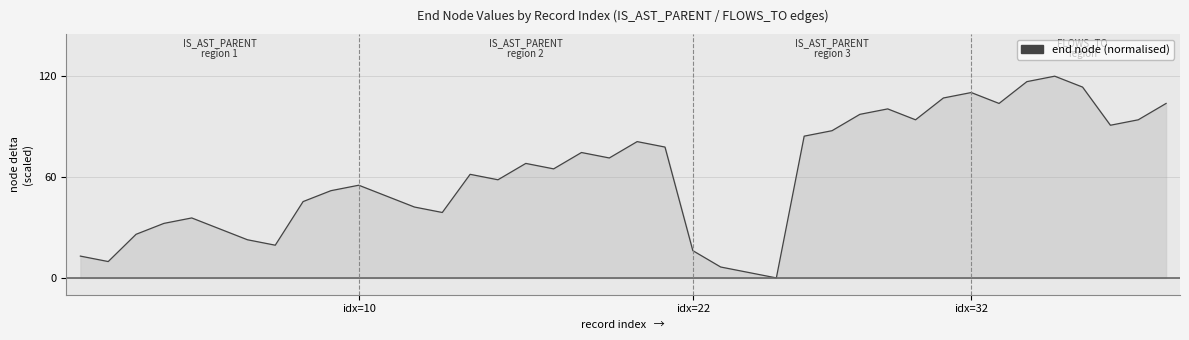

What is the greatest value displayed?

120.0